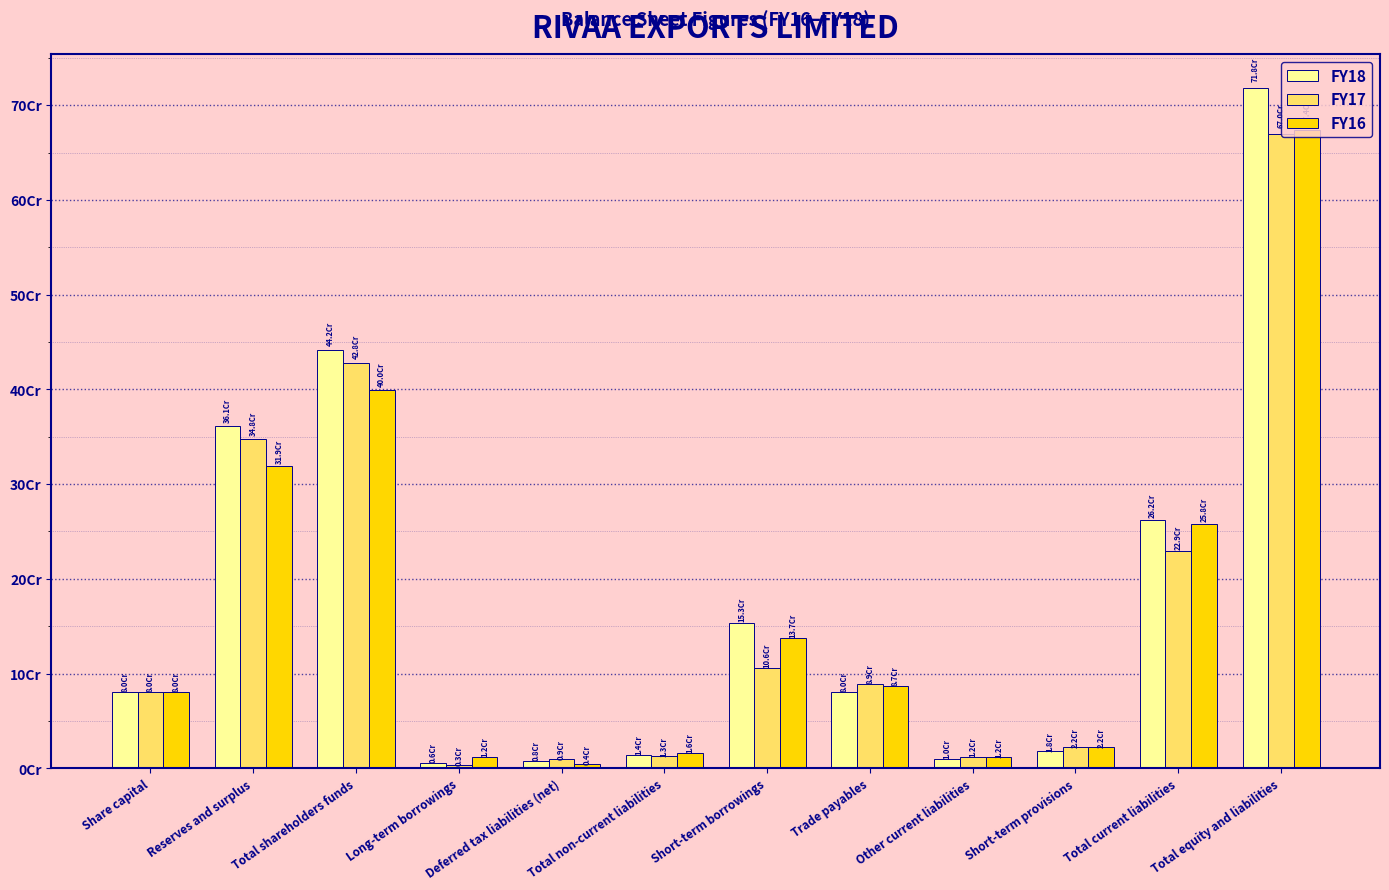

Are the bars grouped side by side (vs. stacked)?

Yes